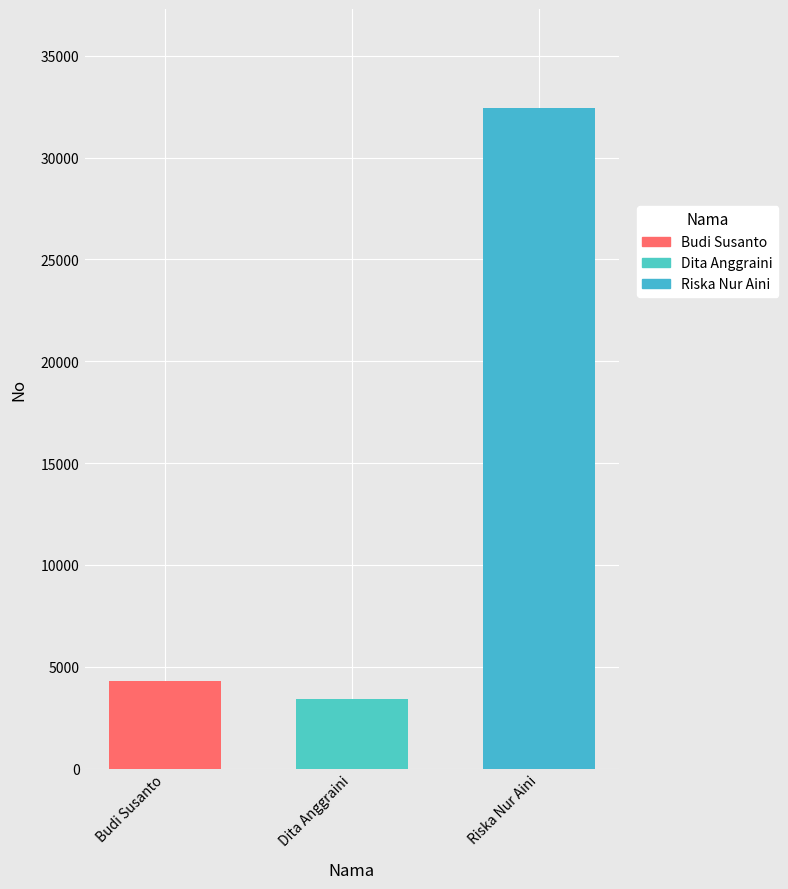

Where is the data nearest to the value 17932?

Budi Susanto